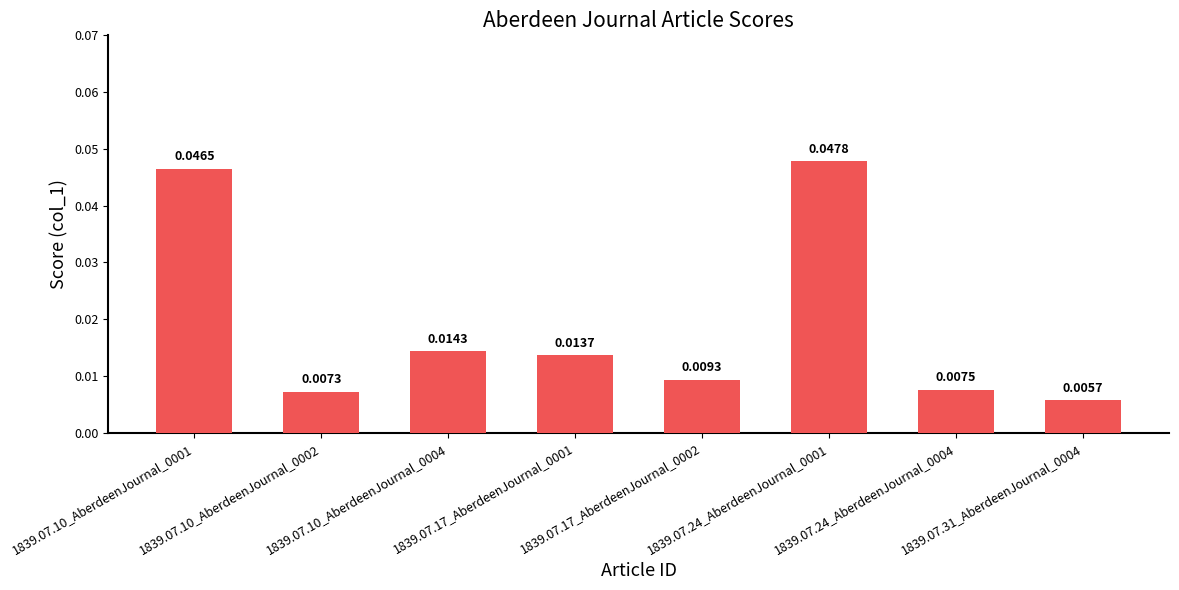

Which category has the highest value across all series?

1839.07.24_AberdeenJournal_0001